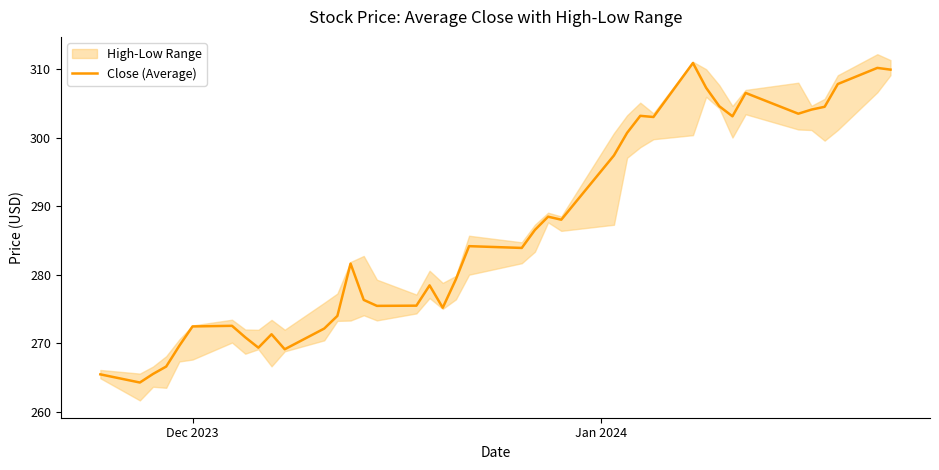

True or false: there are more than 0 points higher than both neighbors.

True